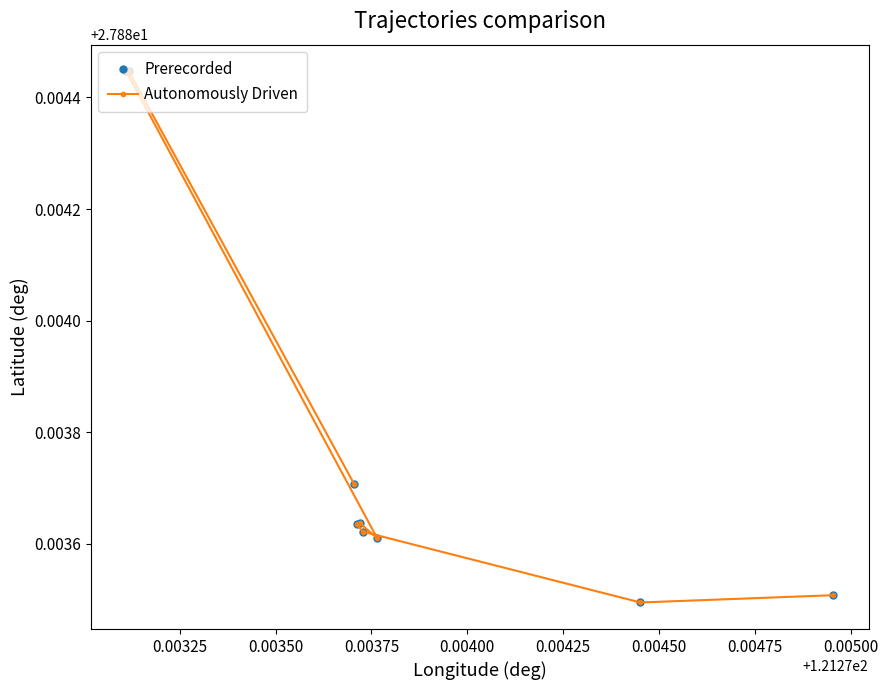

How many interior local valleys does the Autonomously Driven series have?

2